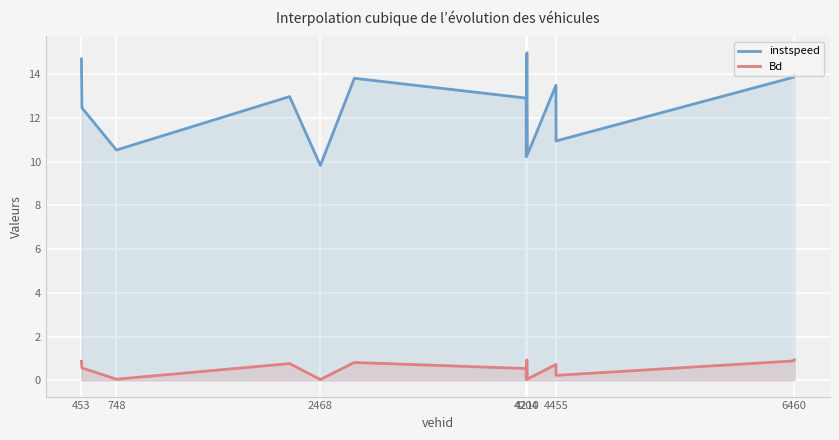

Which series has the widest spread of values?

instspeed